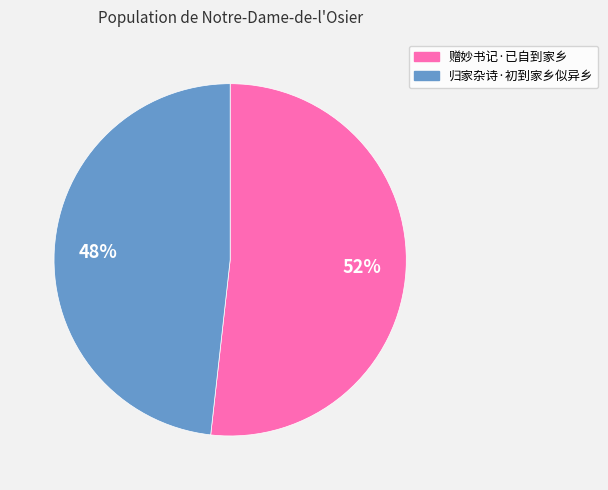

Does 赠妙书记·已自到家乡 account for over 50% of the chart?

Yes